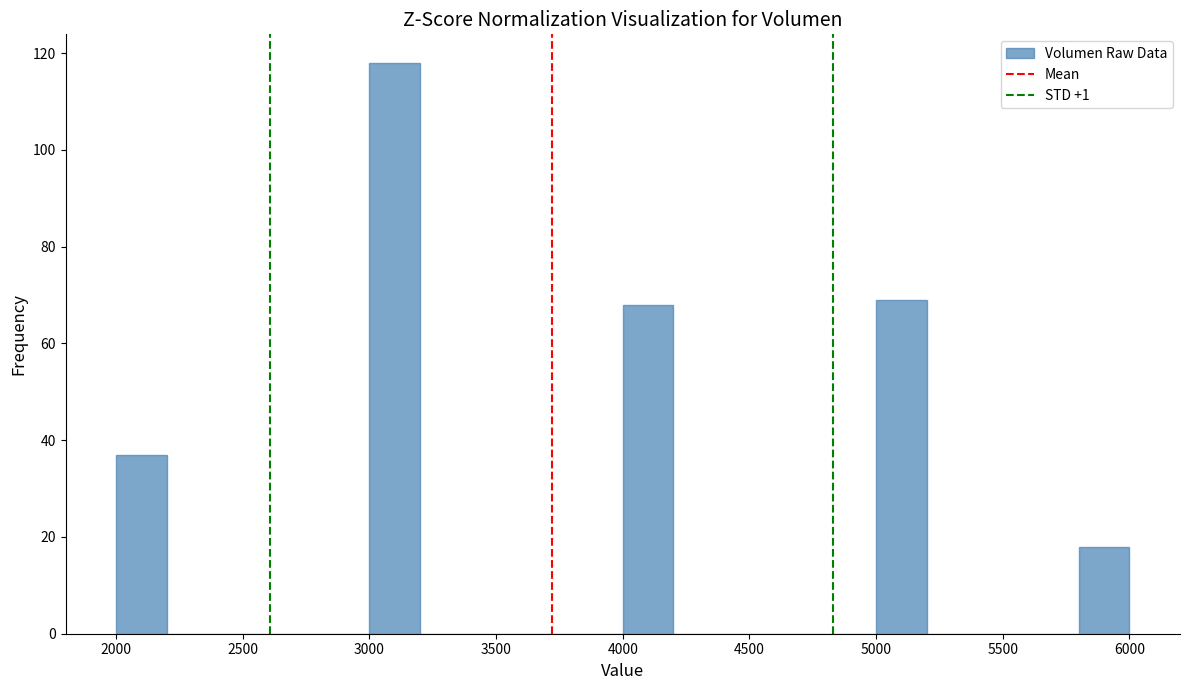

Reading left to right, transcribe this chart: for each bar, give the range it covers on the x-axis and its height. The values are not printed on the chart, so give them approximately, as read against the axis.

2000 to 2200: 38
2200 to 2400: 0
2400 to 2600: 0
2600 to 2800: 0
2800 to 3000: 0
3000 to 3200: 118
3200 to 3400: 0
3400 to 3600: 0
3600 to 3800: 0
3800 to 4000: 0
4000 to 4200: 68
4200 to 4400: 0
4400 to 4600: 0
4600 to 4800: 0
4800 to 5000: 0
5000 to 5200: 70
5200 to 5400: 0
5400 to 5600: 0
5600 to 5800: 0
5800 to 6000: 18